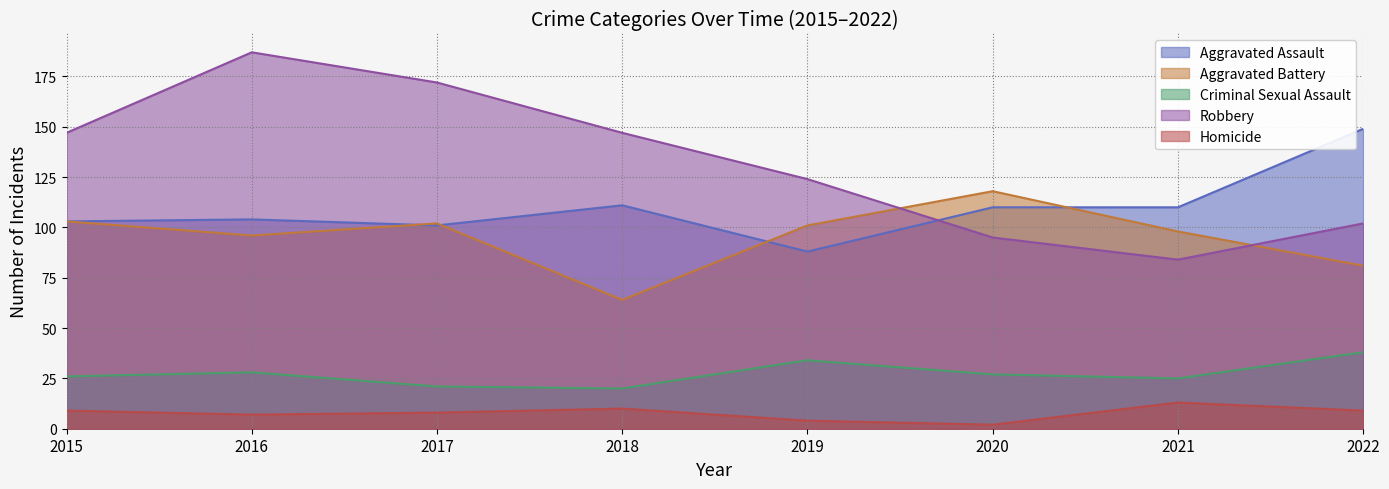

What is the difference between the maximum and minimum values in the Robbery series?

103